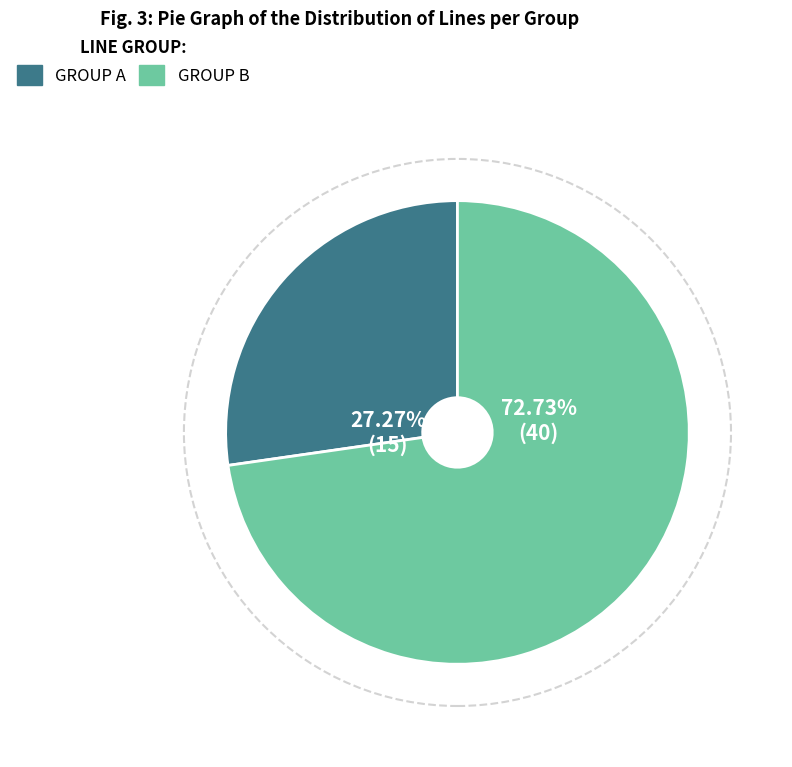

How many slices are in this pie chart?

2